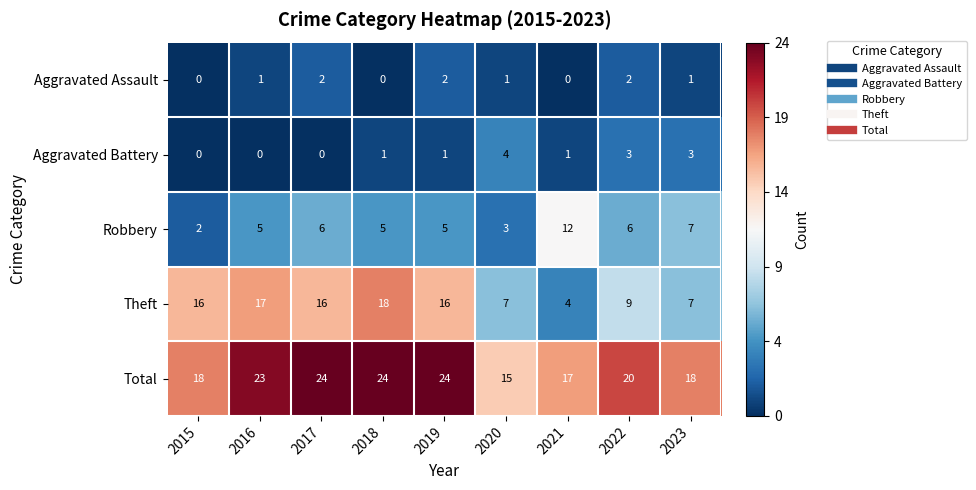

How many distinct data groups are displayed?

5